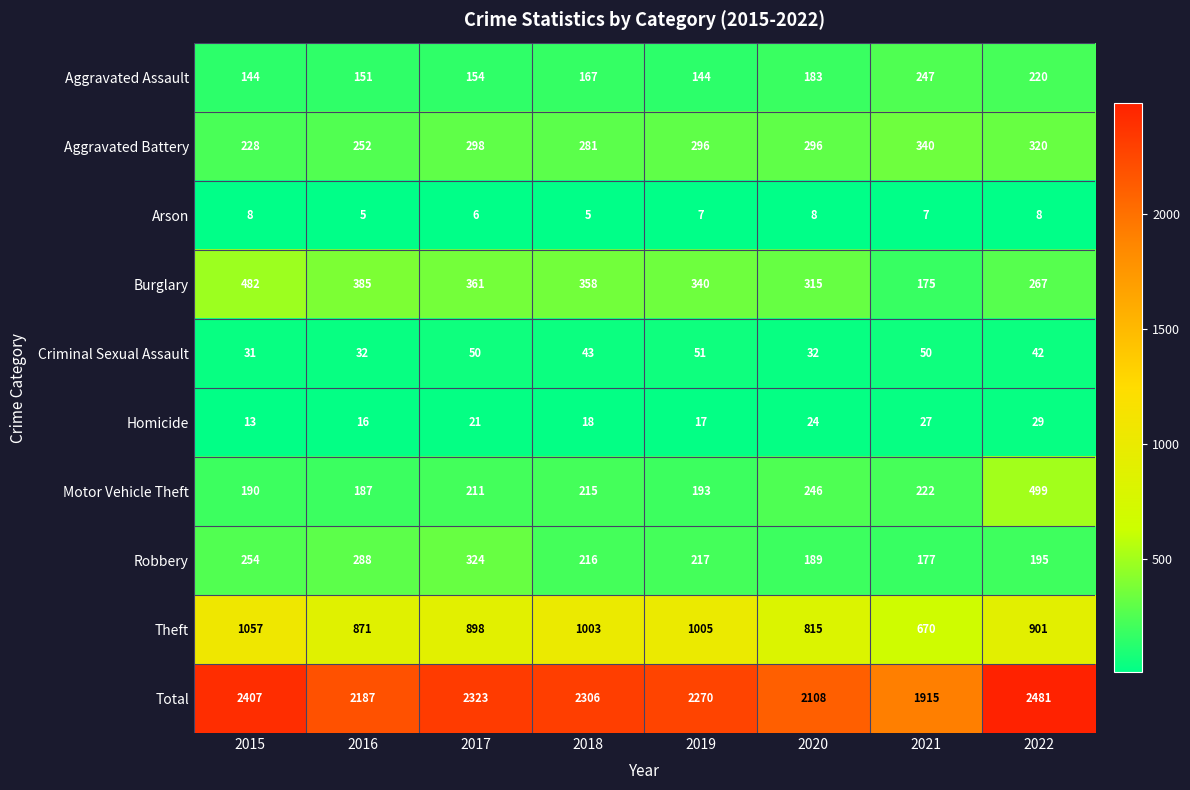

The Arson series shows 12 at 2021. True or false?

False